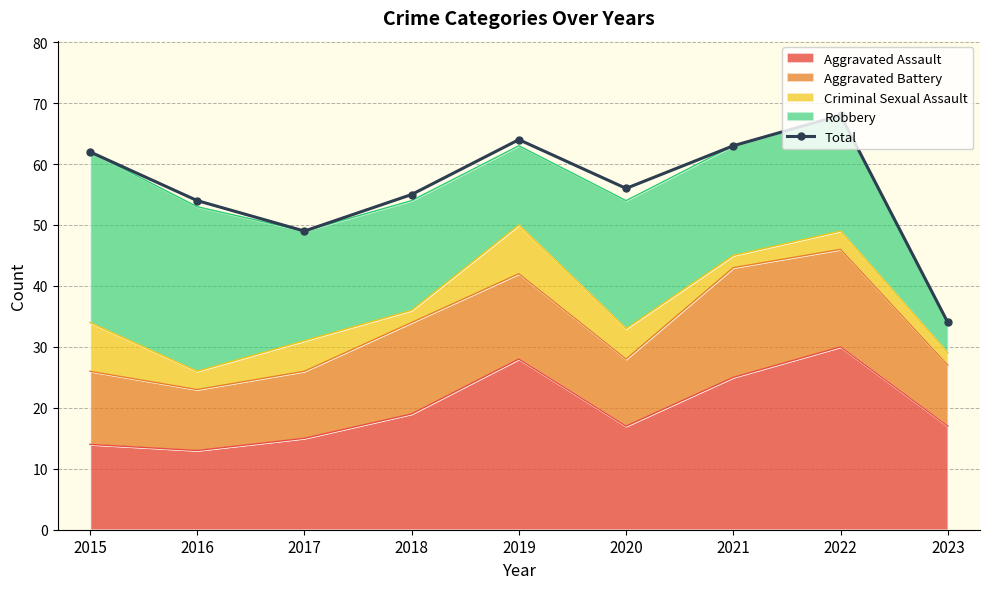

Read the value at 2020, to the nearest 10.

60